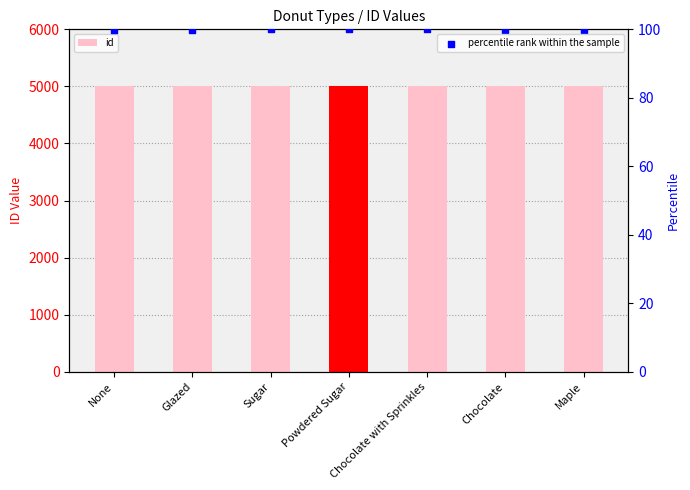

At how many categories does at least one series exceed 207?

7